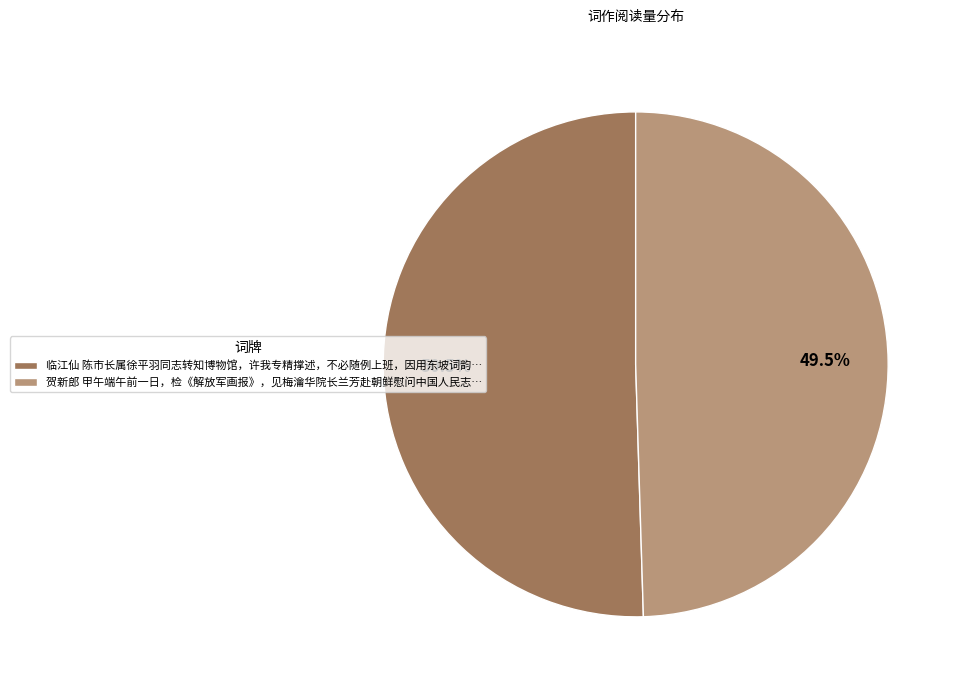

What percentage is NOT represented by 临江仙?

49.5%